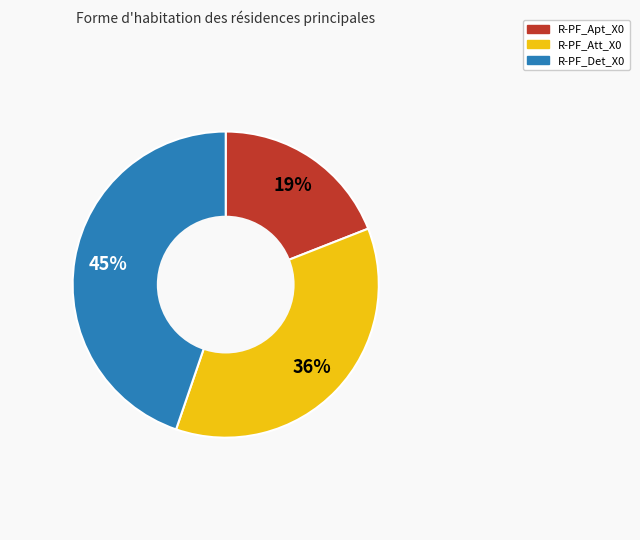

To the nearest percent, what is the average slice percentage?

33%